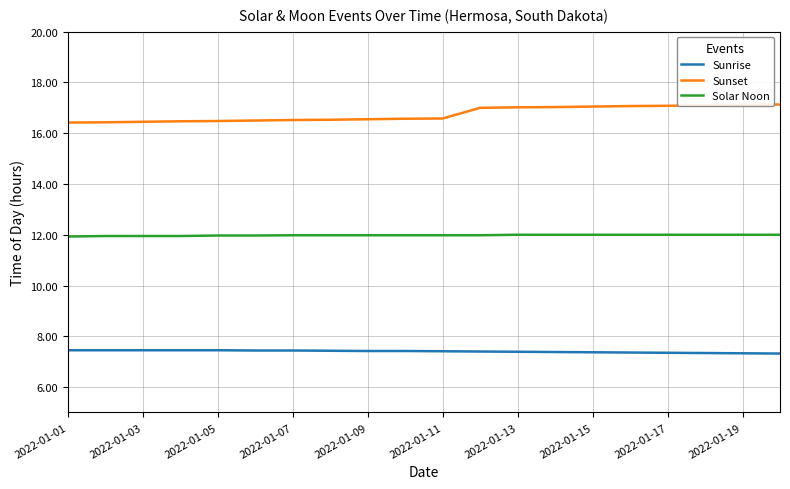

What is the difference between the maximum and minimum values in the Solar Noon series?

0.1